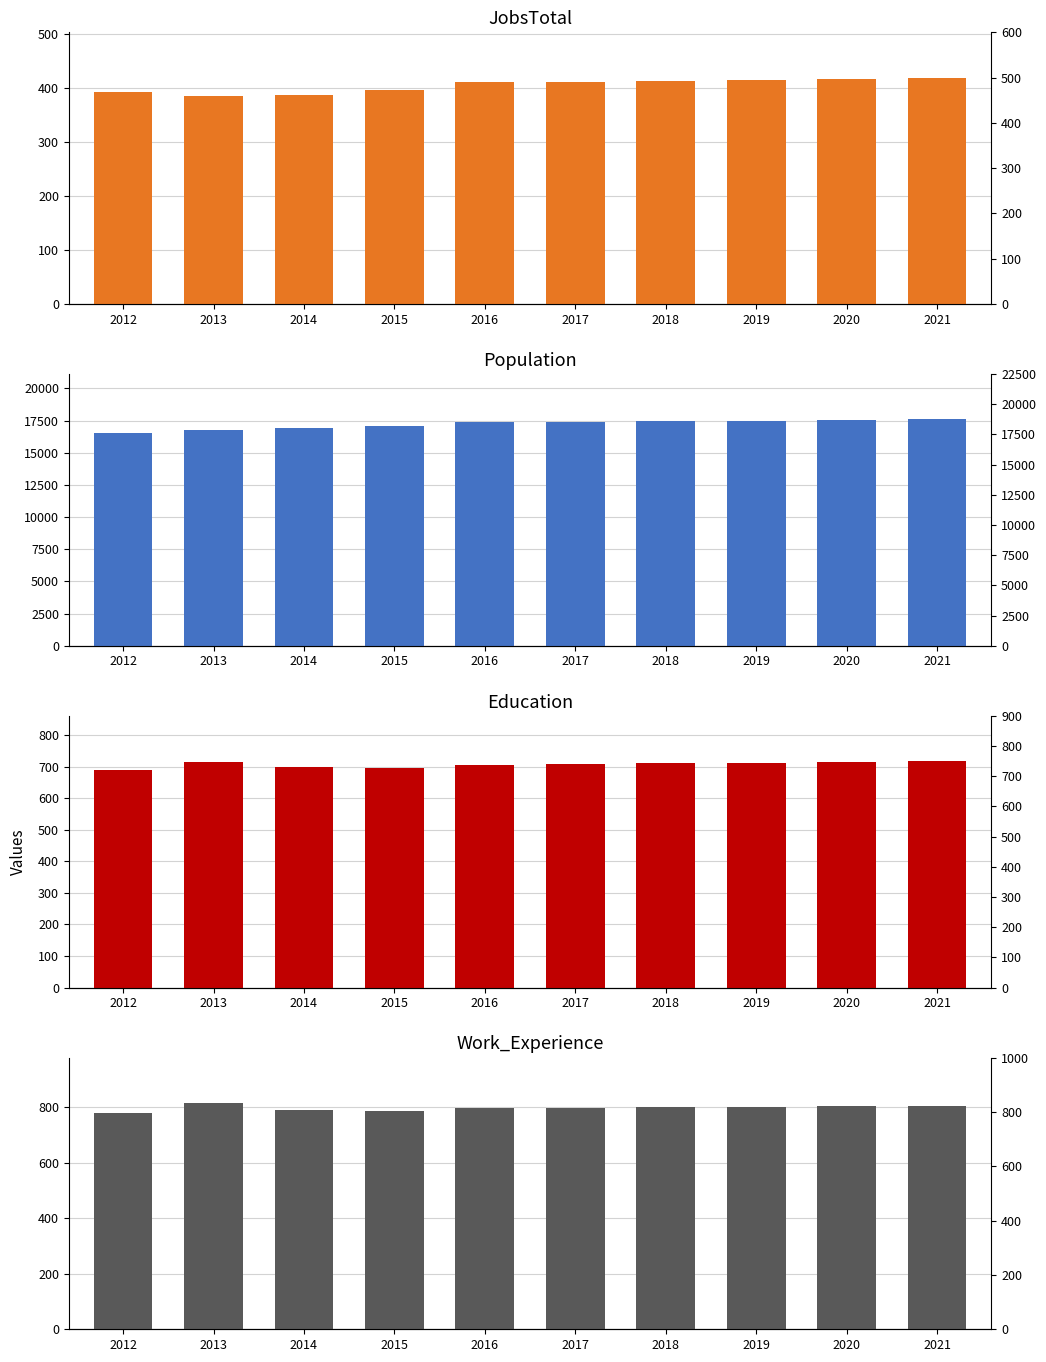

How many data points in JobsTotal are less than 411?

5